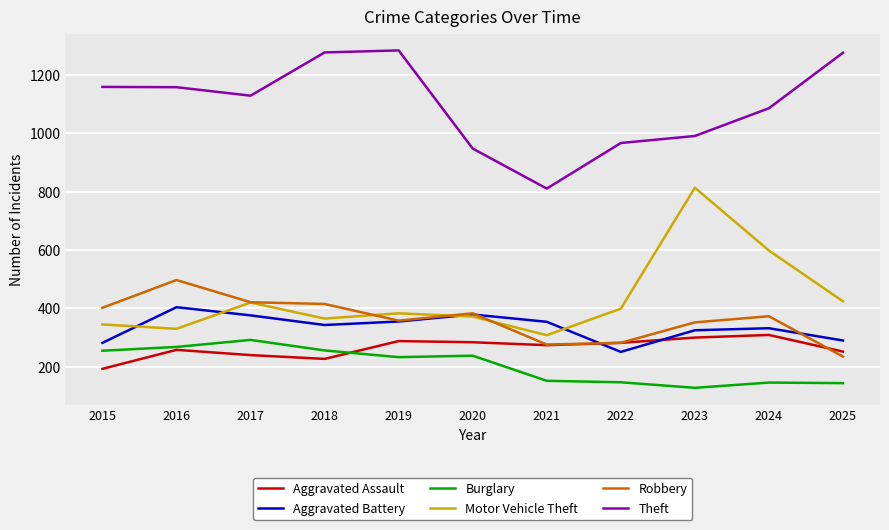

Count the number of data series in this chart.

6